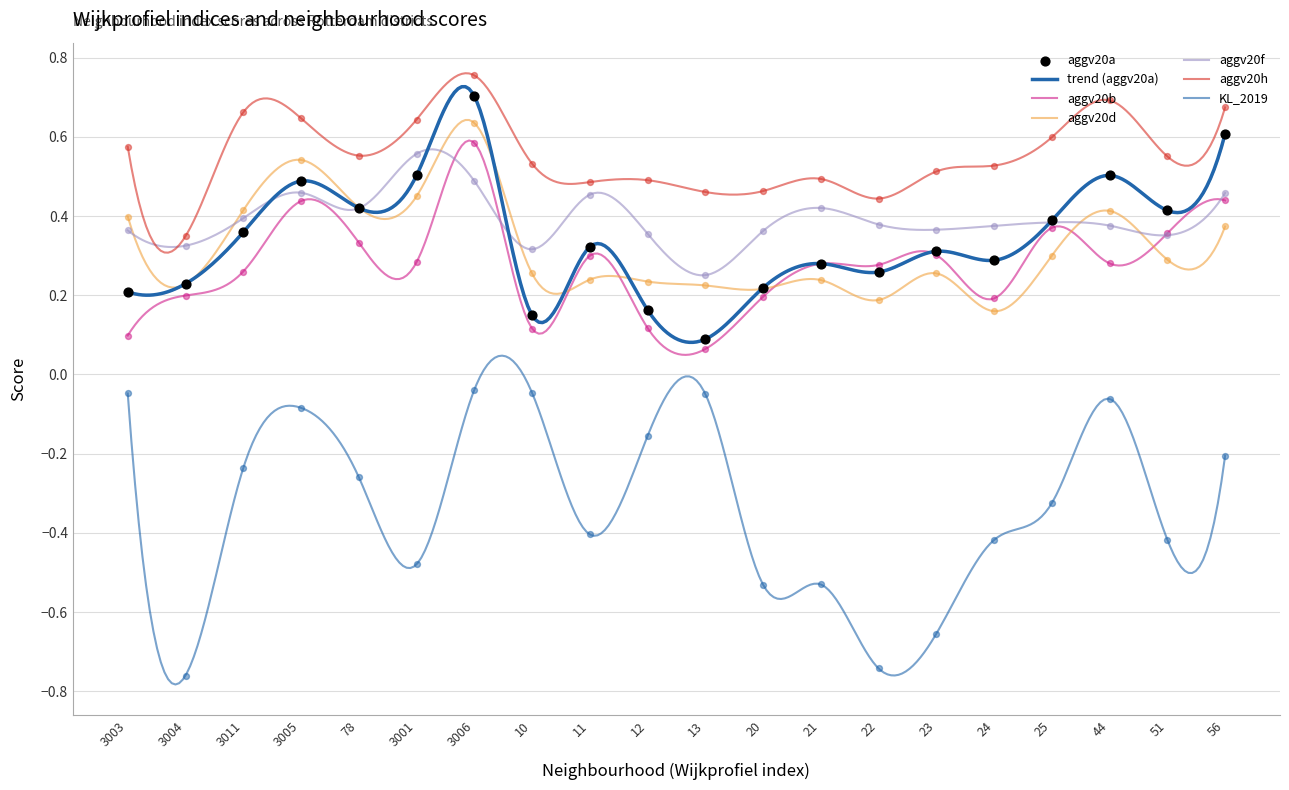

Which series has the largest total across all categories?

aggv20h